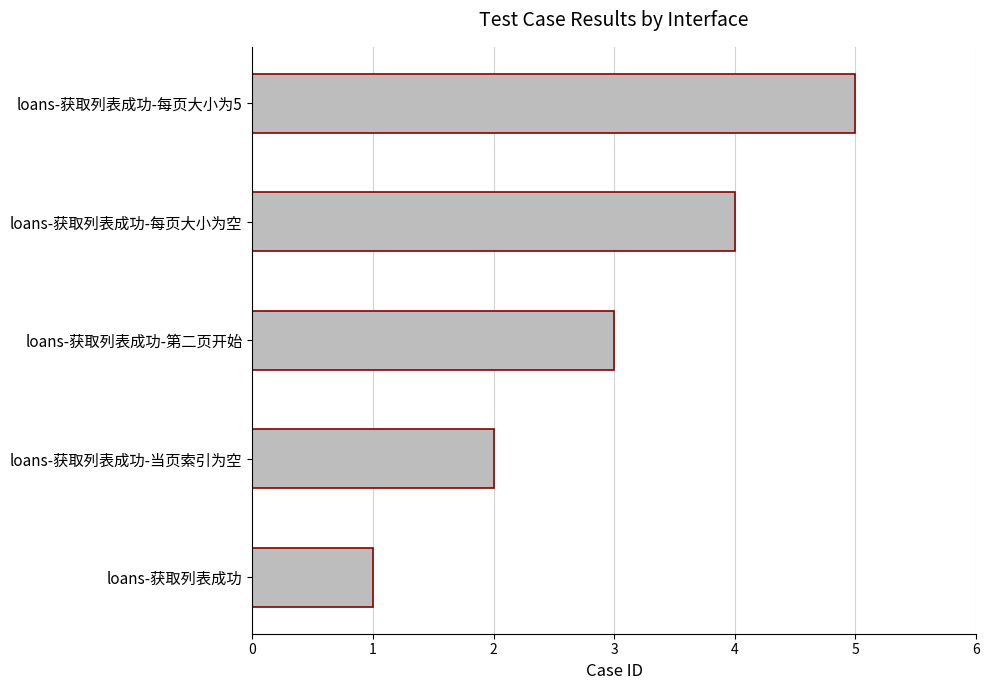

What is the maximum value shown in the chart?

5